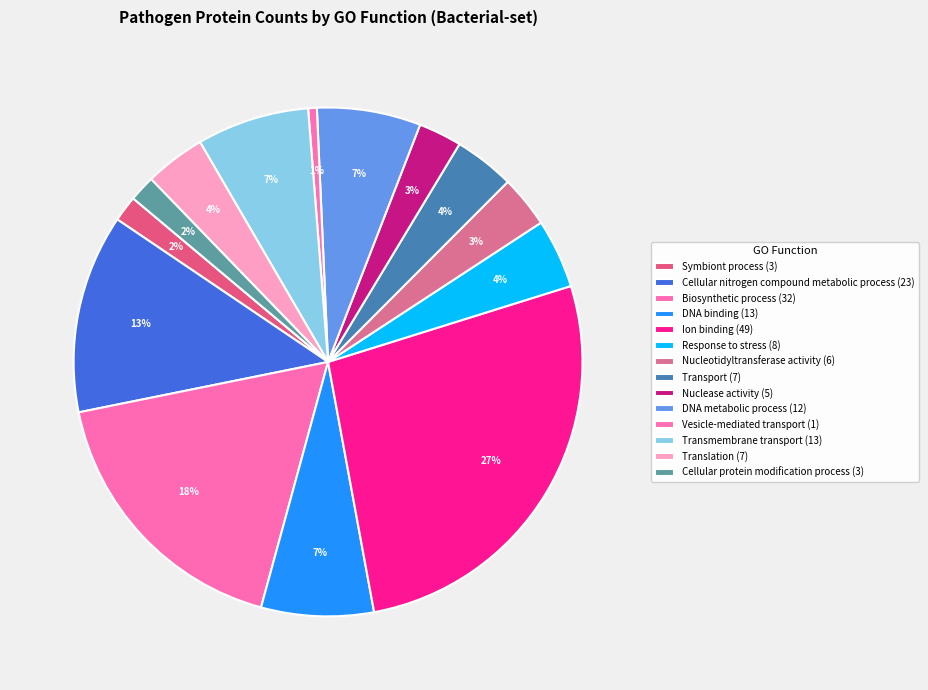

How many slices are in this pie chart?

14